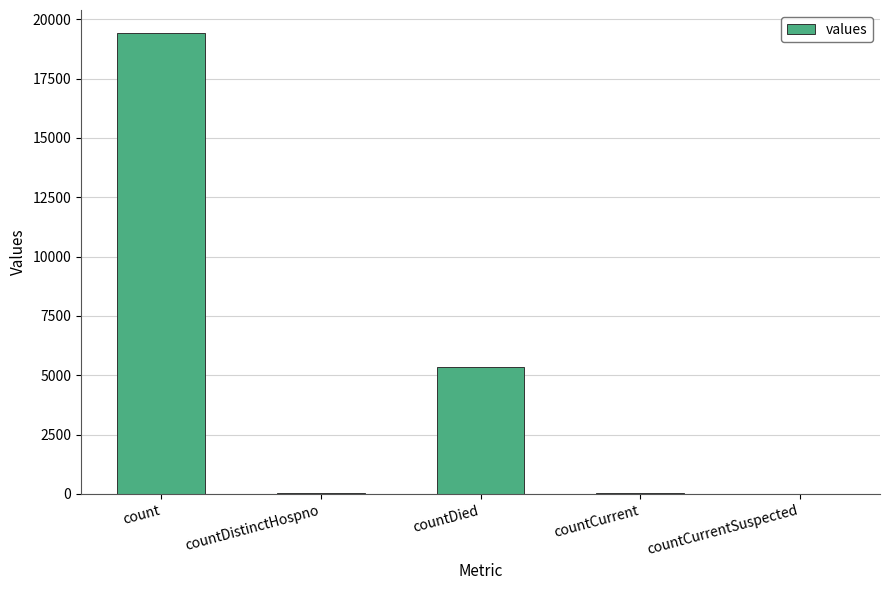

At which category does the chart reach its peak across all series?

count